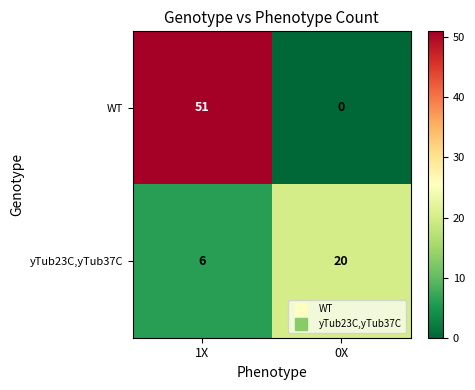

At how many categories does at least one series exceed 25?

1